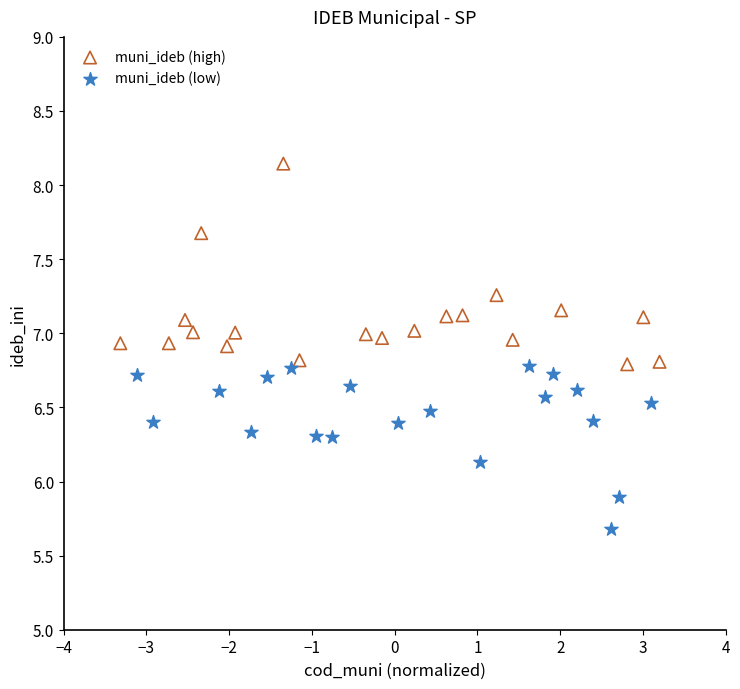

Which series contains the lowest Y value?

muni_ideb (low)